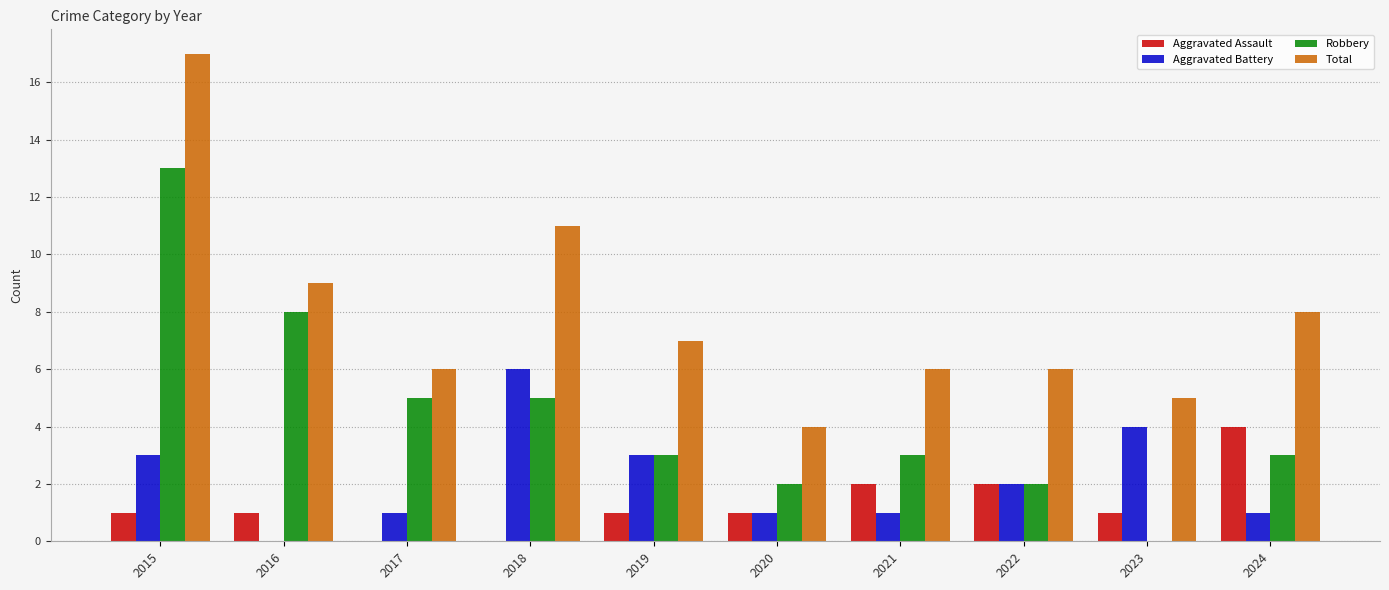

Is it true that Aggravated Battery equals 2 at 2021?

False